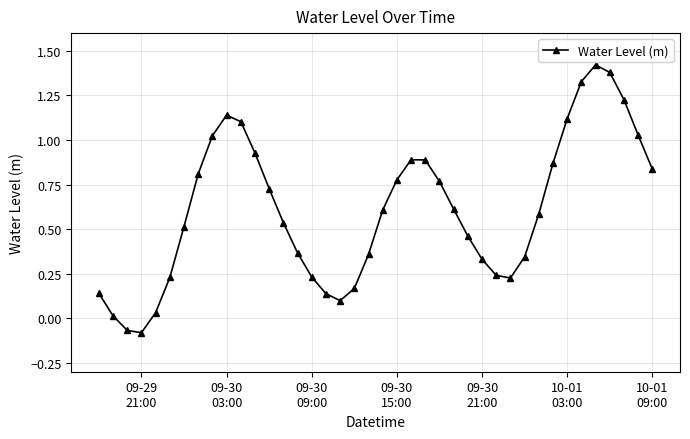

True or false: there are more than 1 points higher than both neighbors.

True